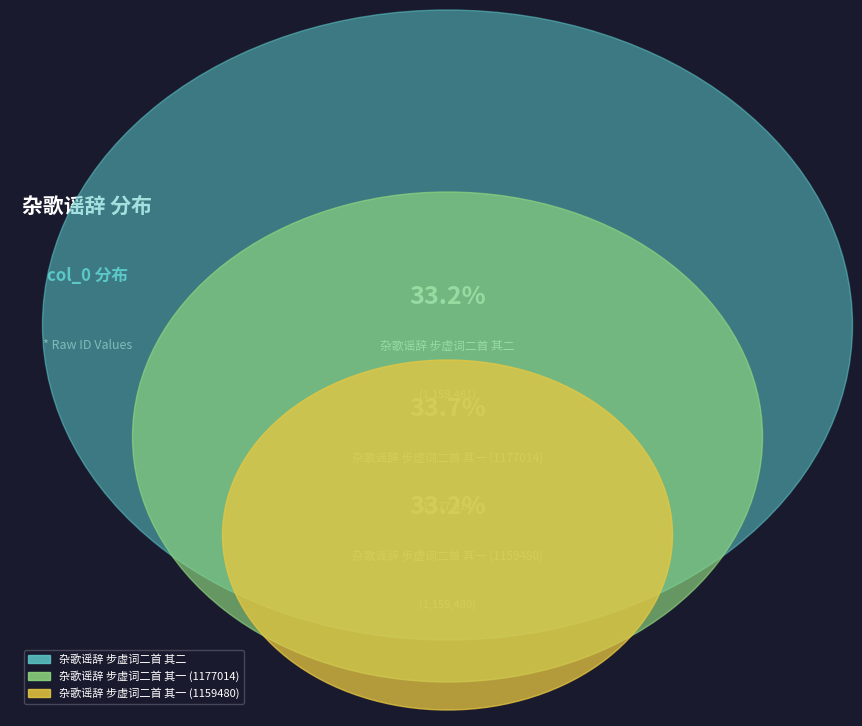

Between 杂歌谣辞 步虚词二首 其一 (1159480) and 杂歌谣辞 步虚词二首 其二, which is larger?

杂歌谣辞 步虚词二首 其二